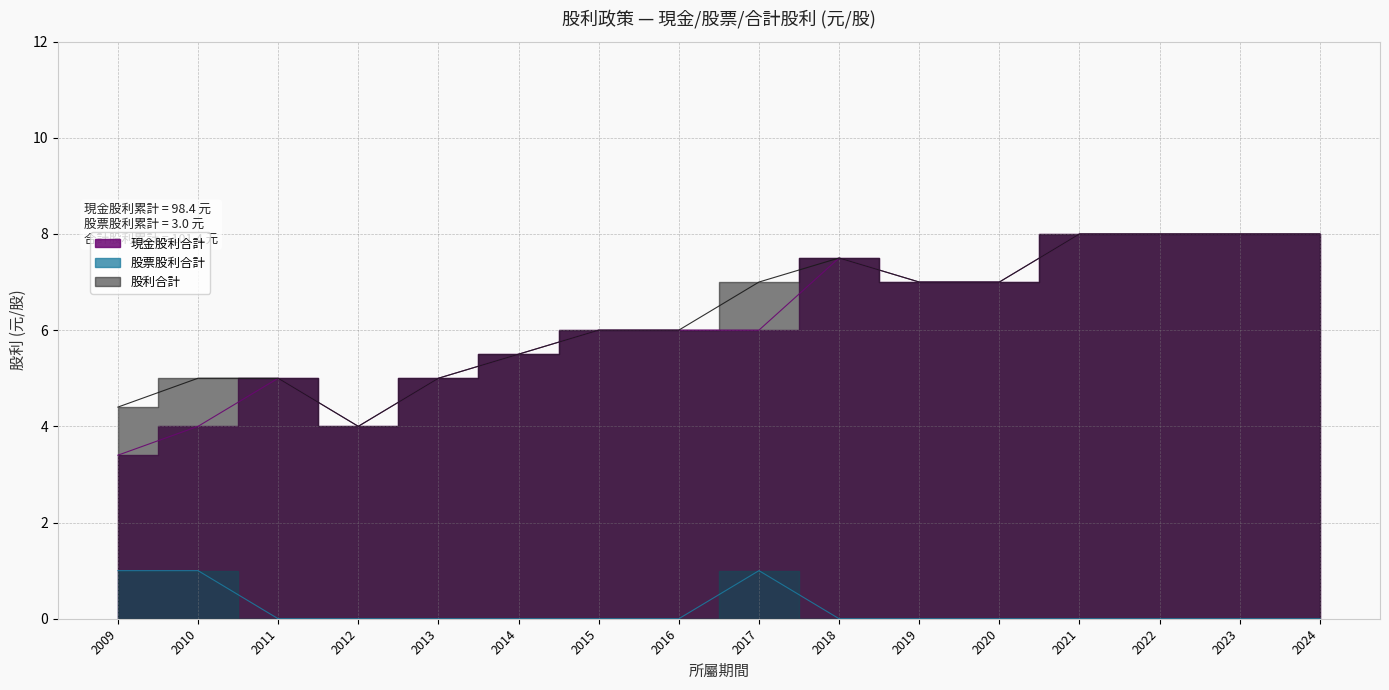

At which category does 股票股利合計 reach its first local peak?

2017